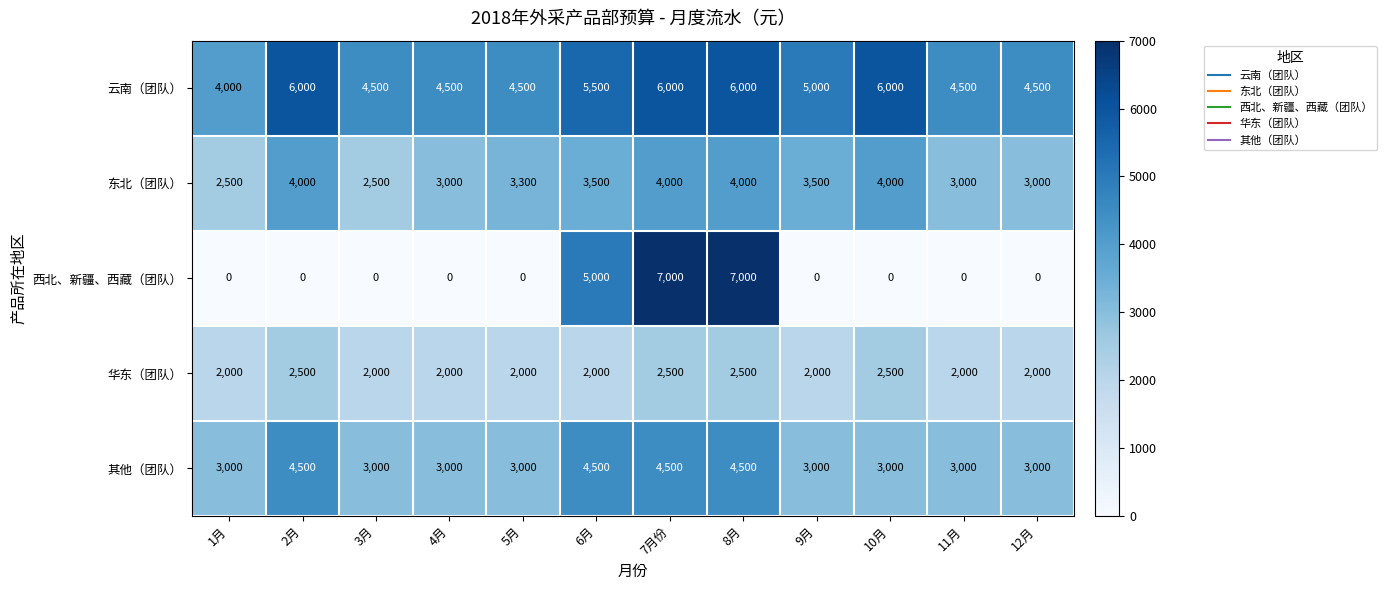

What is the sum of all 云南（团队） values?

61000